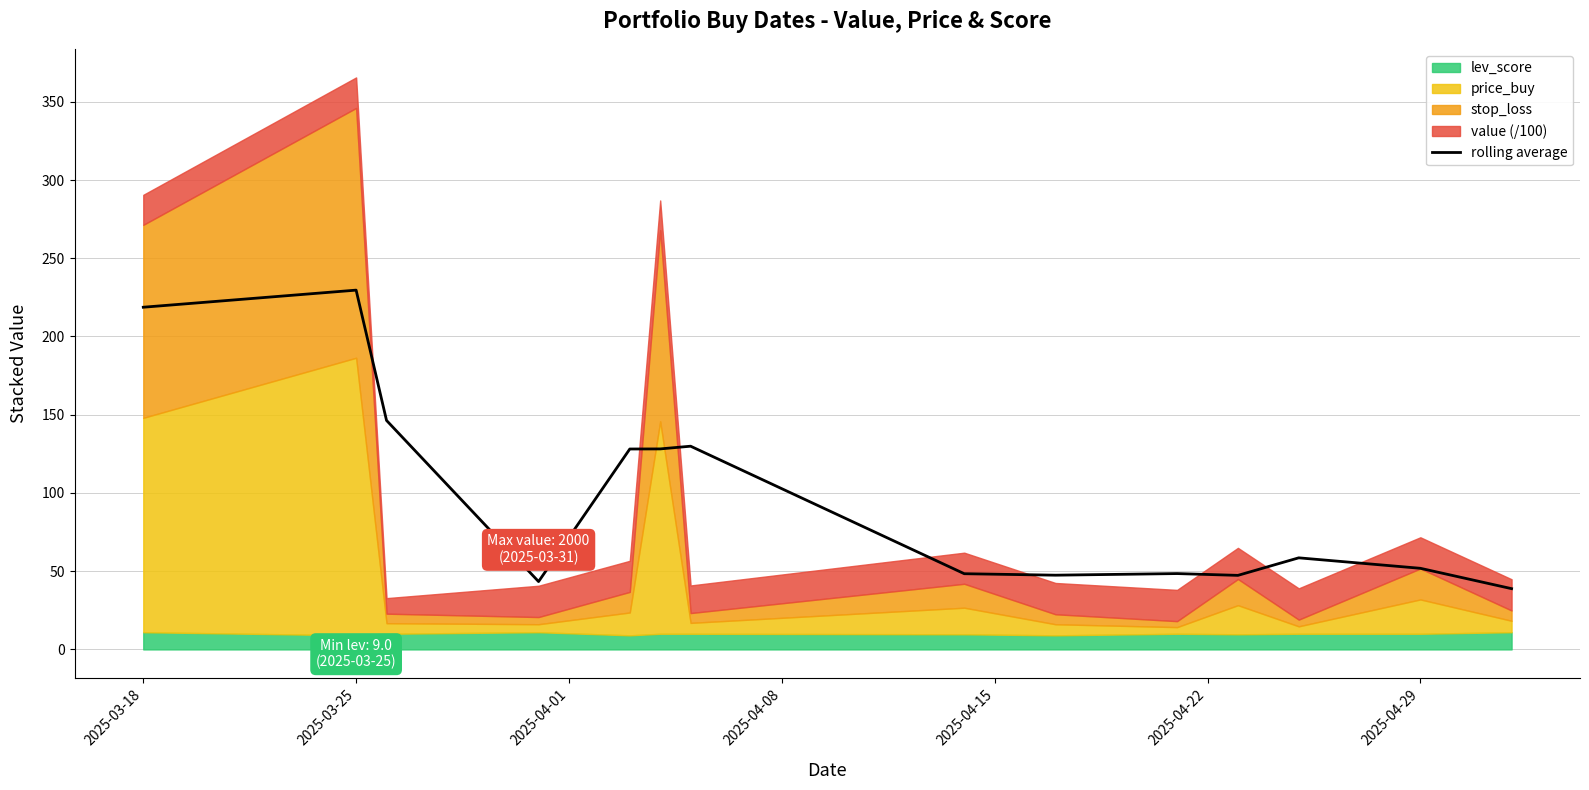

What is the maximum value shown in the chart?

229.6